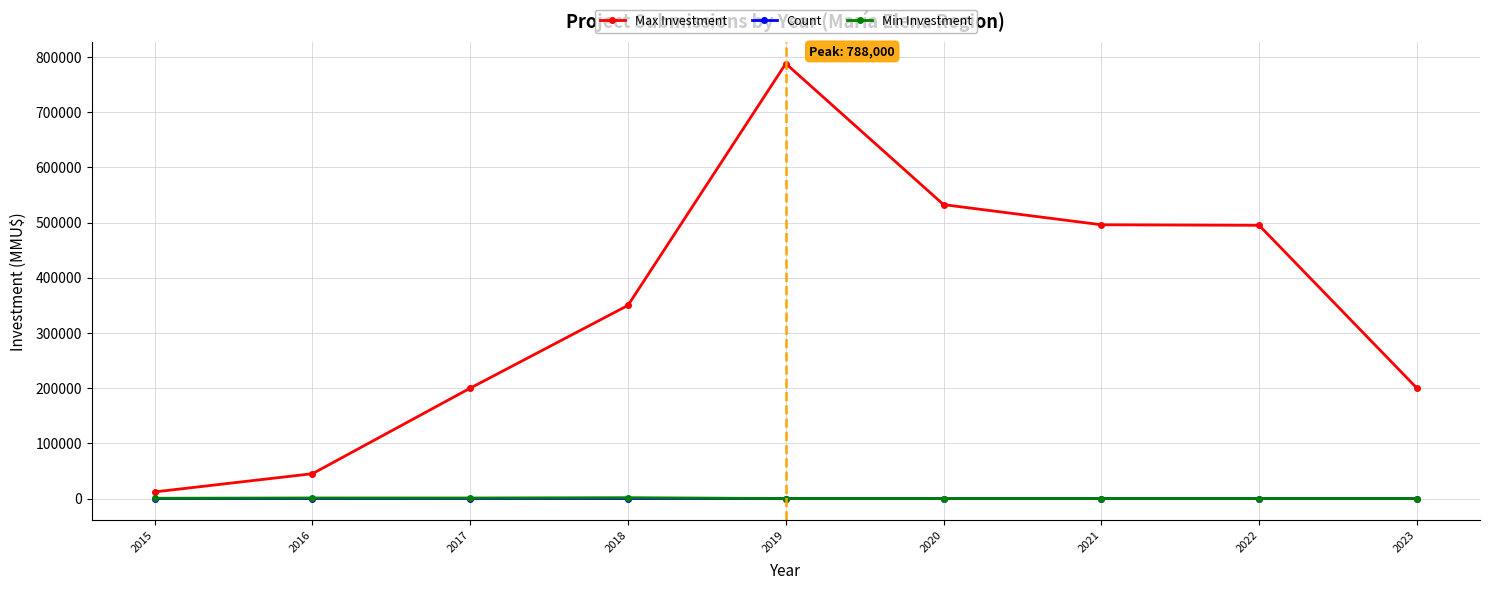

Where is the first local maximum for Max Investment?

2019